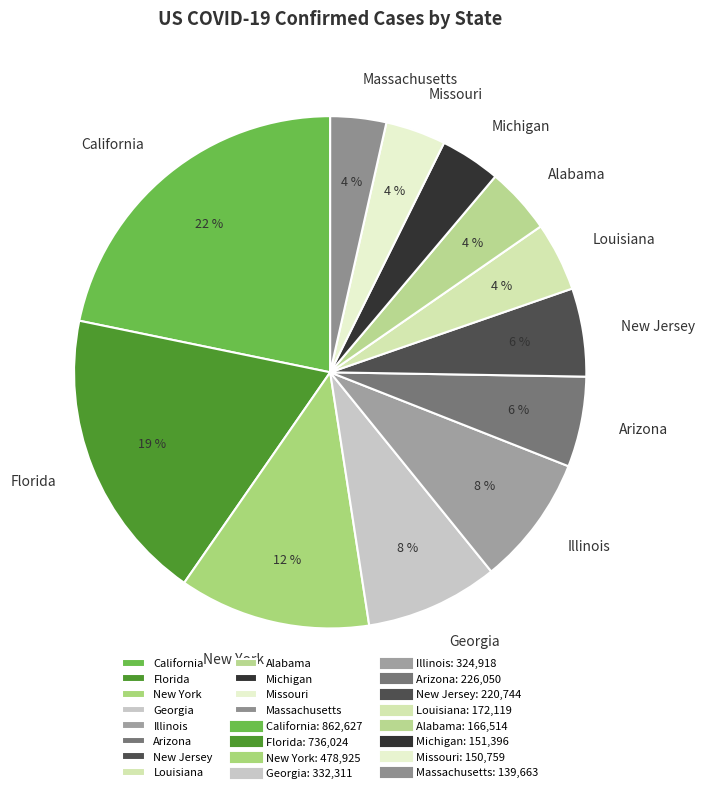

Count the number of slices in the pie.

12